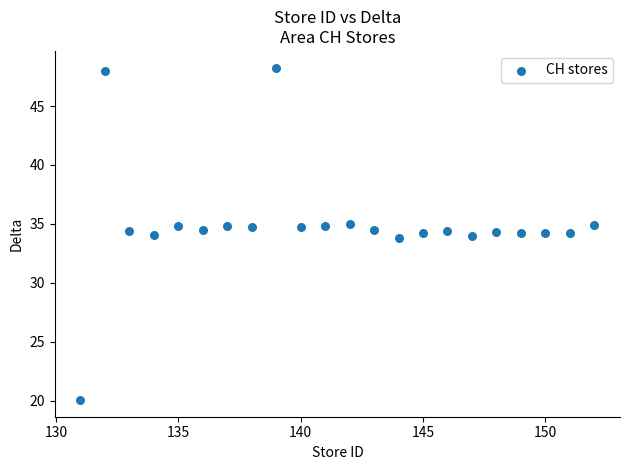

What is the range of X values (max minus min)?

21.0